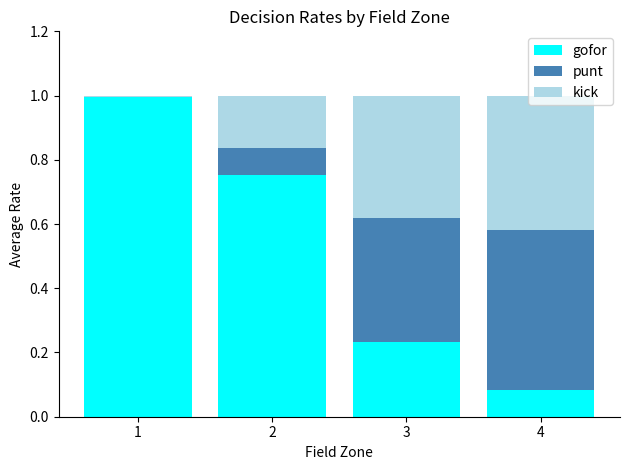

What are all the series names shown in the legend?

gofor, punt, kick